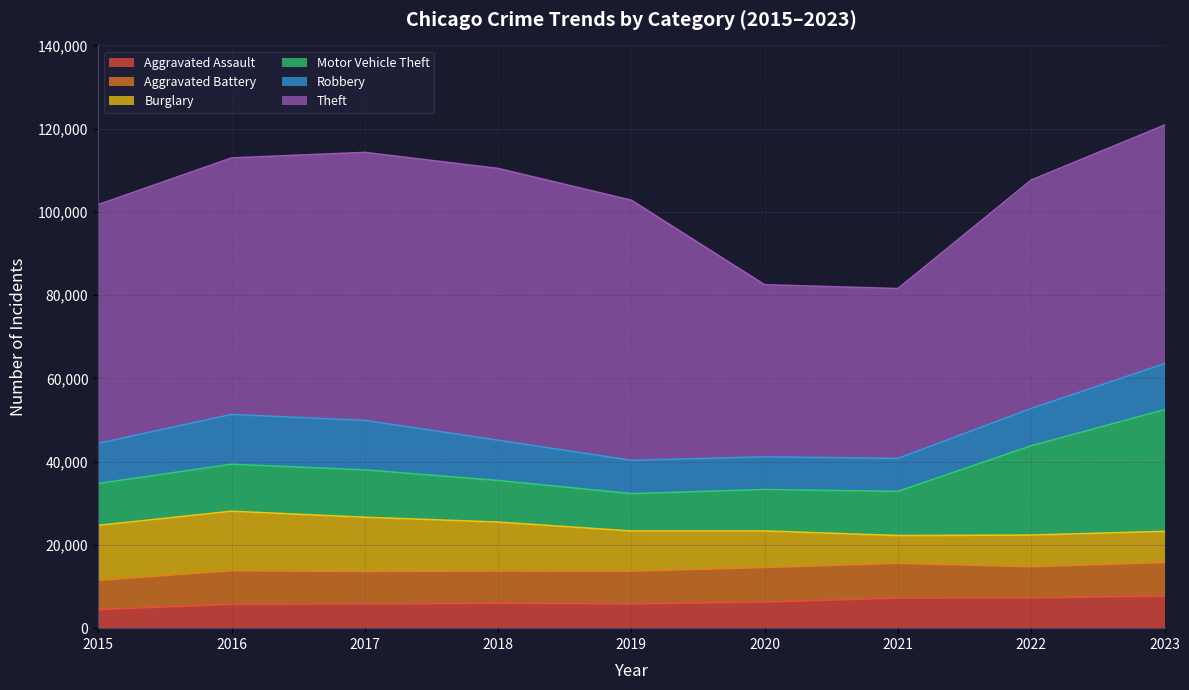

Rank the categories by Motor Vehicle Theft value from lowest to highest.

2019, 2020, 2018, 2015, 2021, 2016, 2017, 2022, 2023